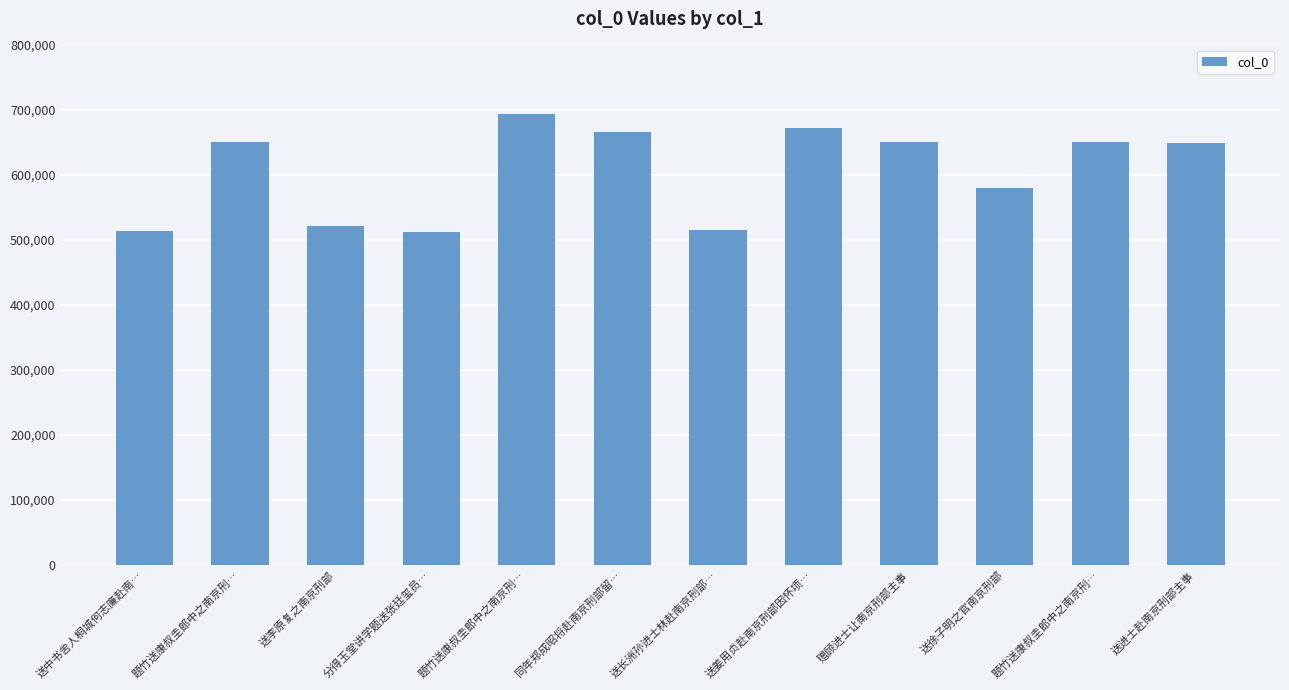

Where is the data nearest to the value 602033?

送徐子明之官南京刑部